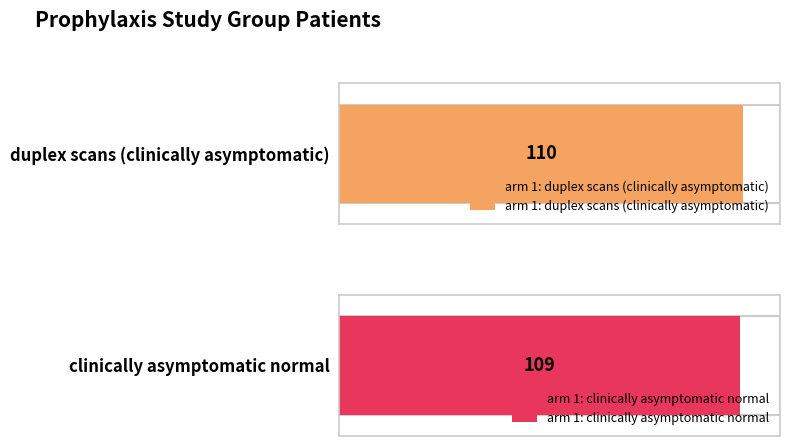

What is the label of the 2nd bar from the left?

clinically asymptomatic normal